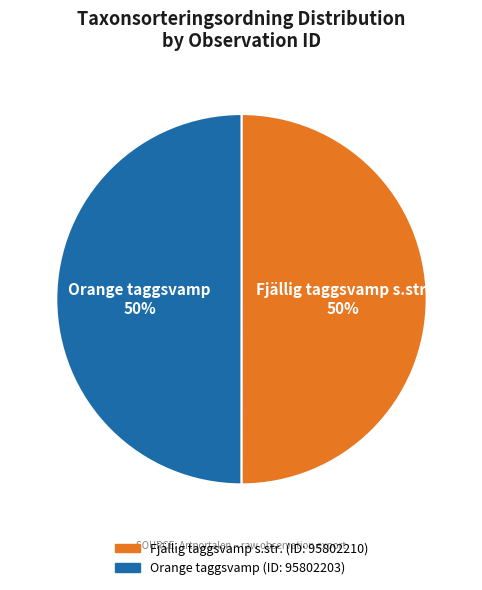

To the nearest percent, what portion does Orange taggsvamp represent?

50%